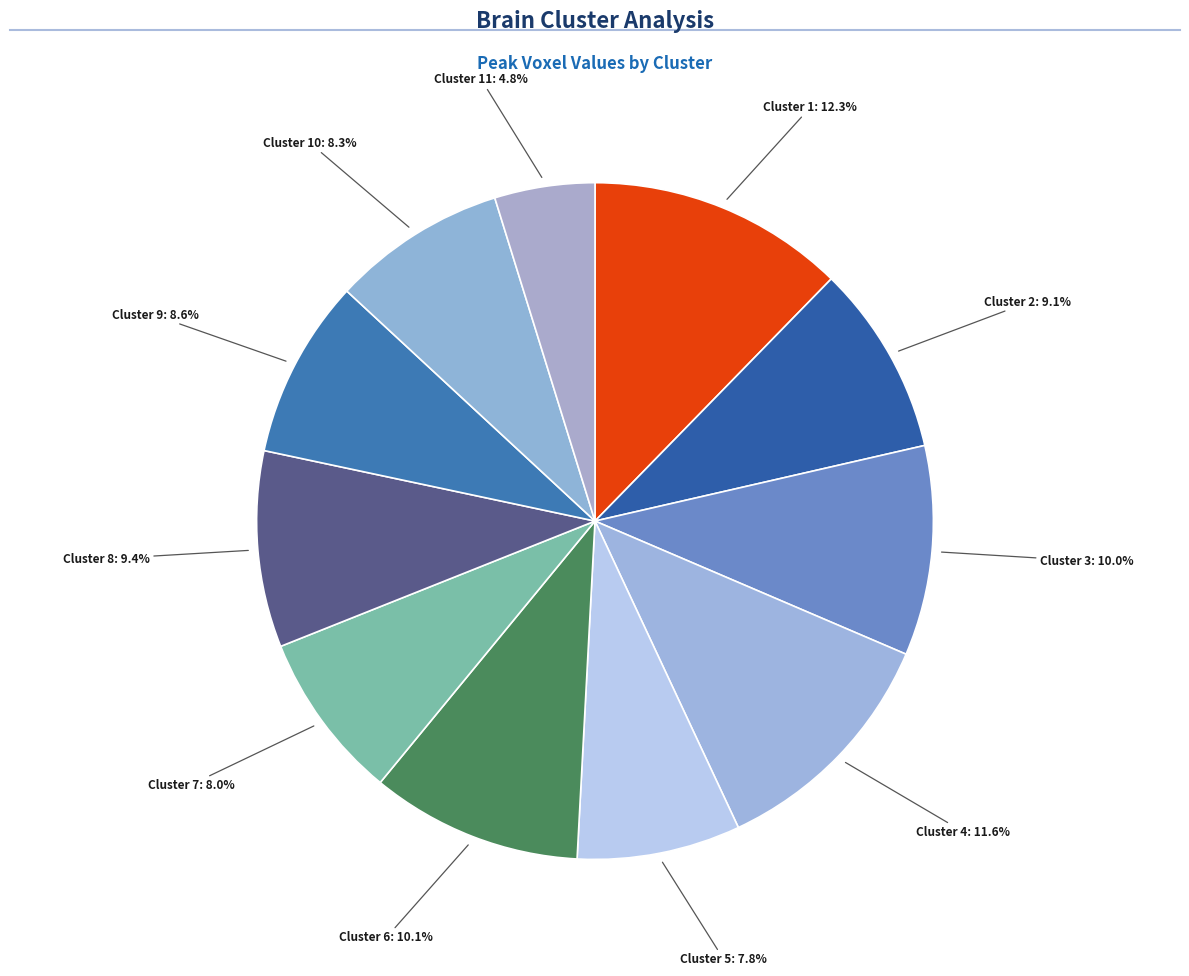

How many slices are in this pie chart?

11